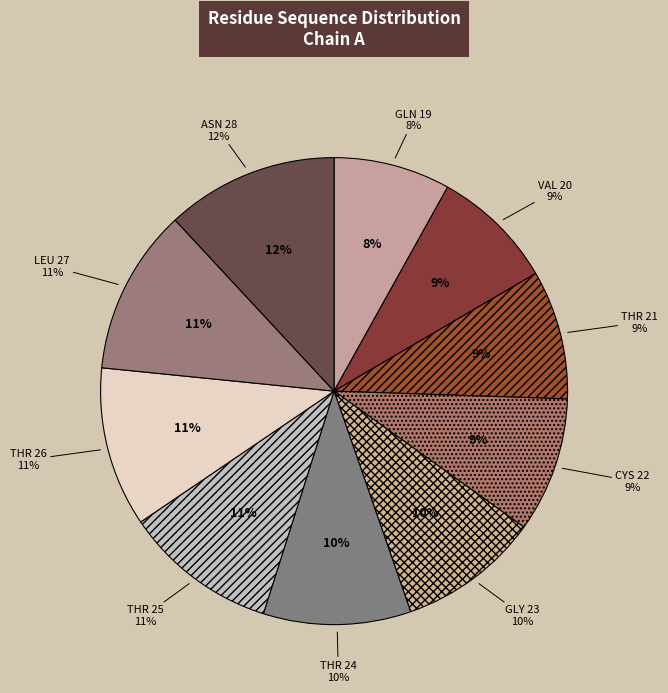

Which slice is the largest?

ASN 28